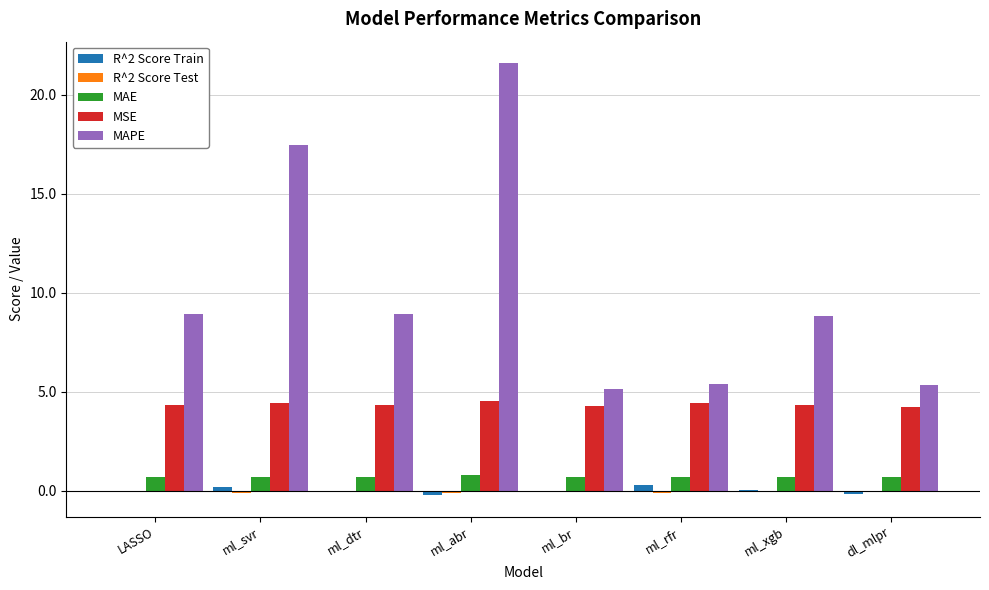

At which category does the chart reach its peak across all series?

ml_abr